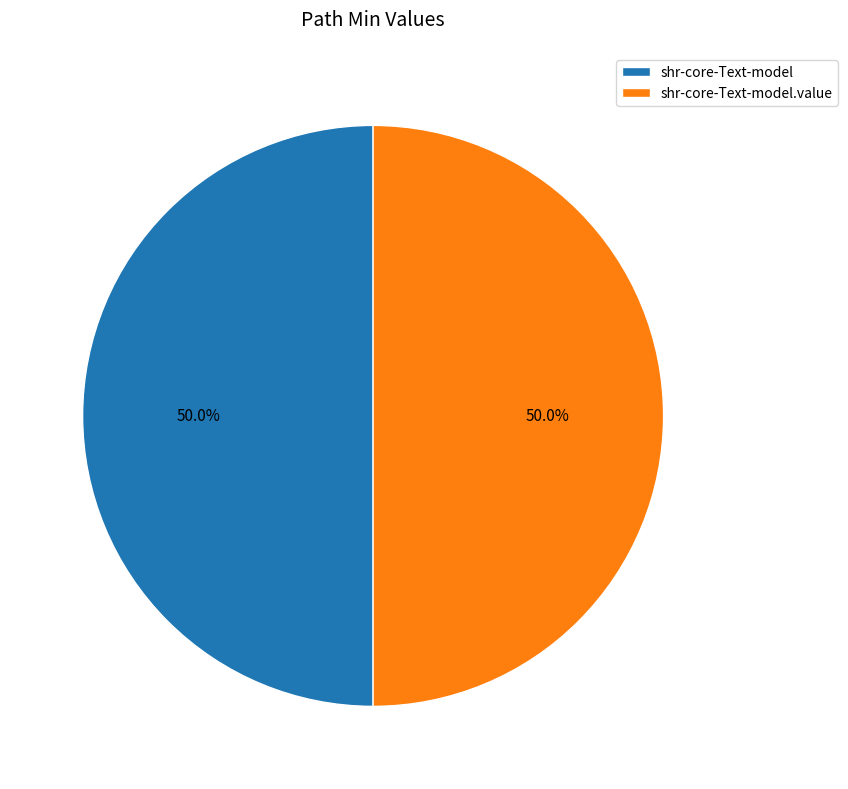

True or false: shr-core-Text-model.value accounts for 99% of the total.

False